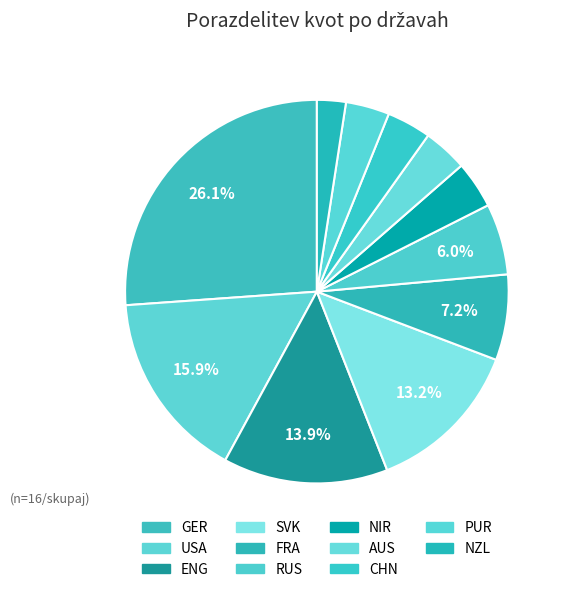

How many segments does this pie chart have?

11